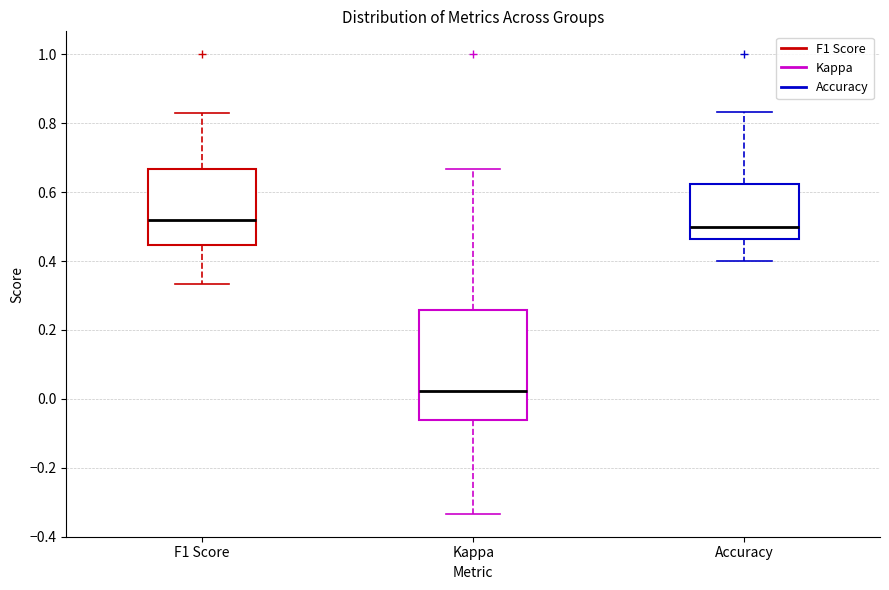

Comparing the boxes themselves (not the whiskers), which one is the tallest?

Kappa